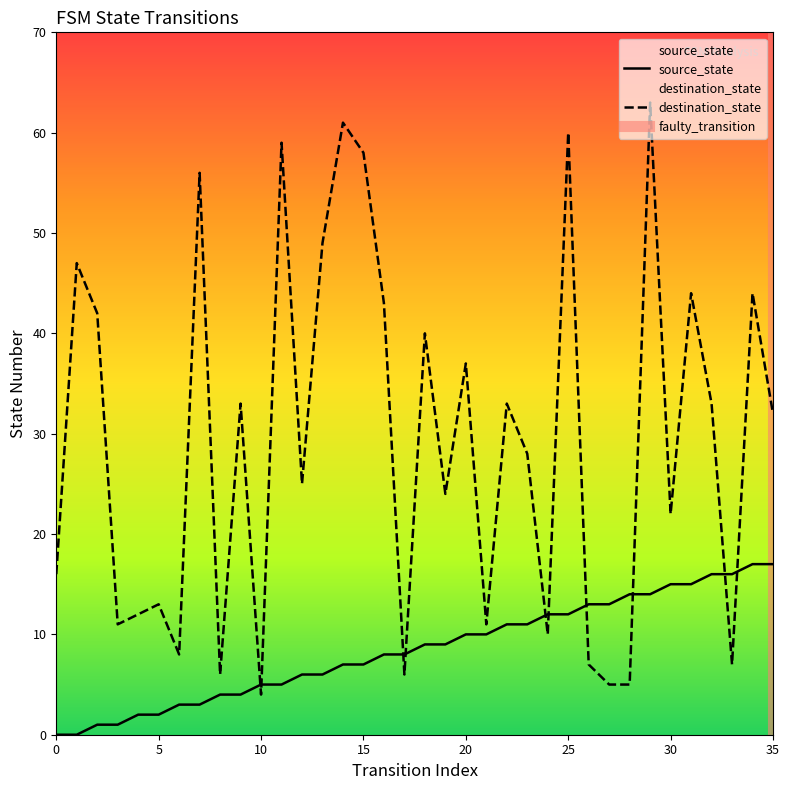

Reading right to left, extract all data points from this chart.

source_state: 35=17	34=17	33=16	32=16	31=15	30=15	29=14	28=14	27=13	26=13	25=12	24=12	23=11	22=11	21=10	20=10	19=9	18=9	17=8	16=8	15=7	14=7	13=6	12=6	11=5	10=5	9=4	8=4	7=3	6=3	5=2	4=2	3=1	2=1	1=0	0=0
destination_state: 35=32	34=44	33=7	32=33	31=44	30=22	29=63	28=5	27=5	26=7	25=60	24=10	23=28	22=33	21=11	20=37	19=24	18=40	17=6	16=43	15=58	14=61	13=49	12=25	11=59	10=4	9=33	8=6	7=56	6=8	5=13	4=12	3=11	2=42	1=47	0=16